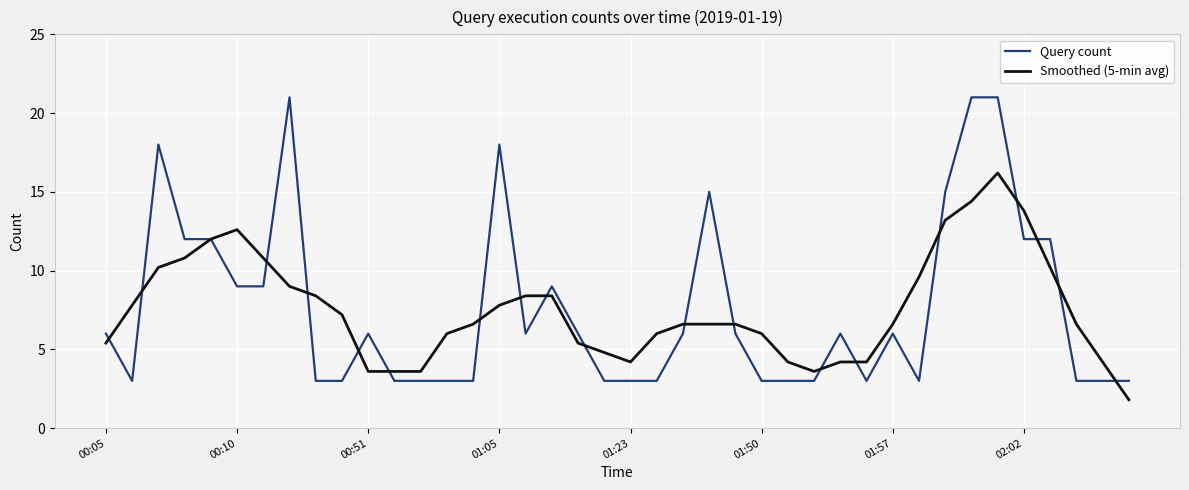

Which series has the widest spread of values?

Query count